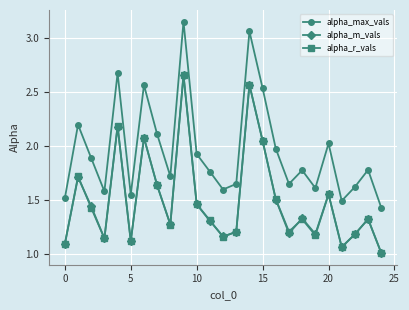

Which series has the largest range (max minus min)?

alpha_max_vals